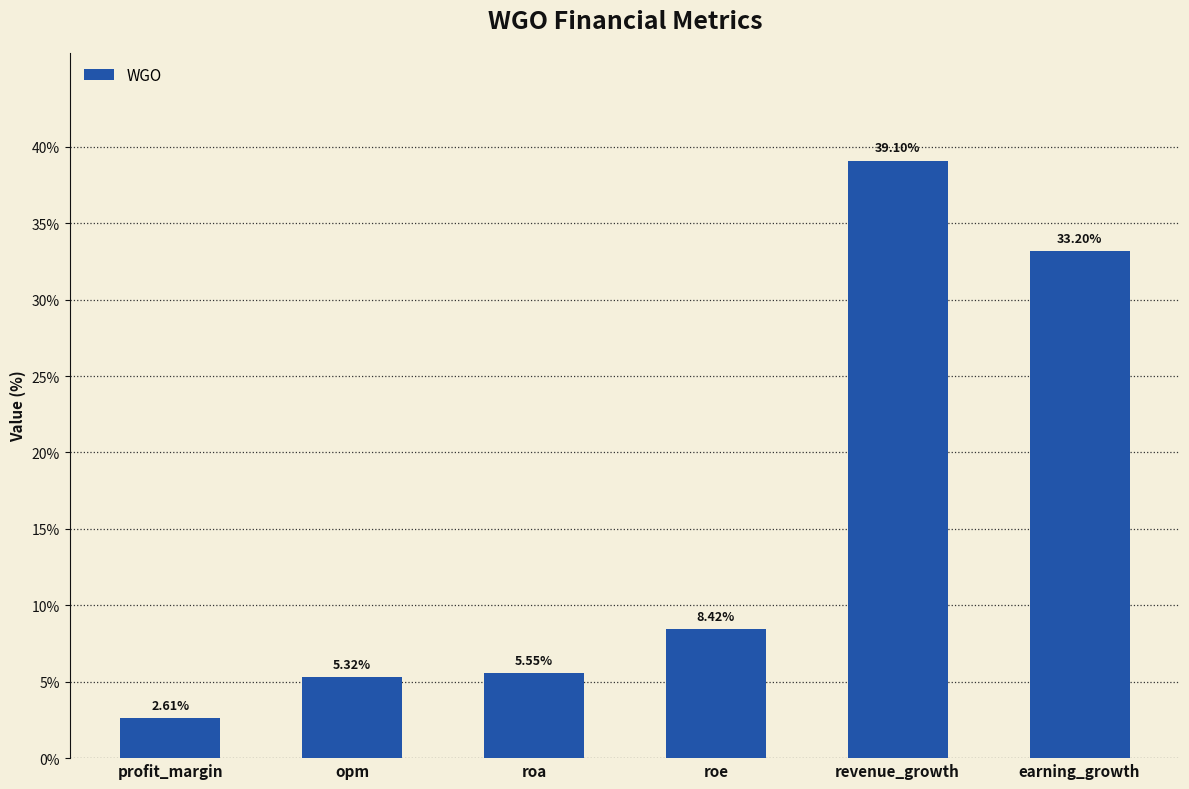

Which has a higher value, opm or revenue_growth?

revenue_growth